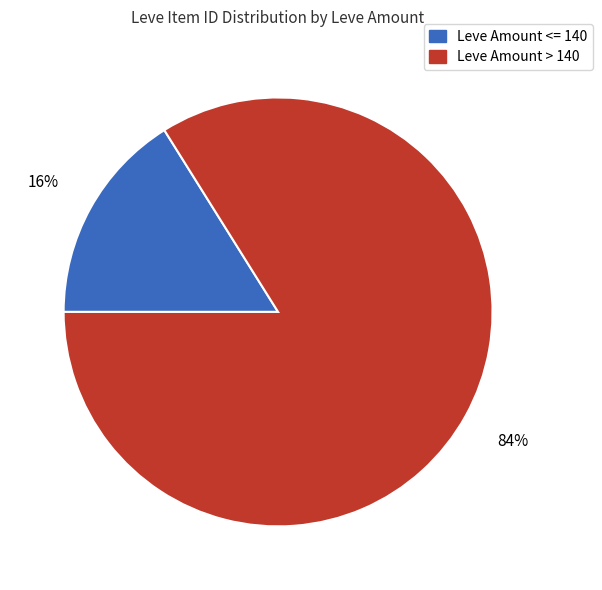

To the nearest percent, what is the average slice percentage?

50%